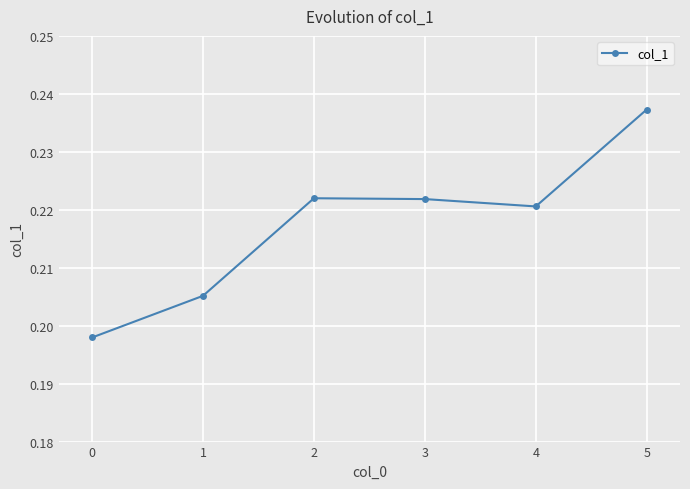

How many points are higher than both their immediate neighbors (excluding endpoints)?

1